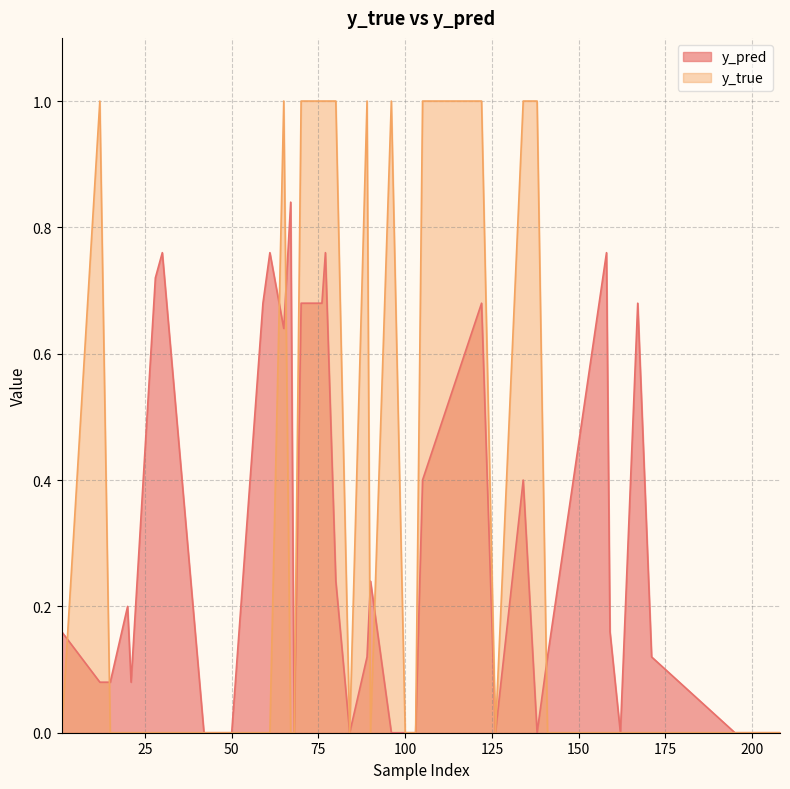

What is the difference between the maximum and minimum values in the y_pred series?

0.8